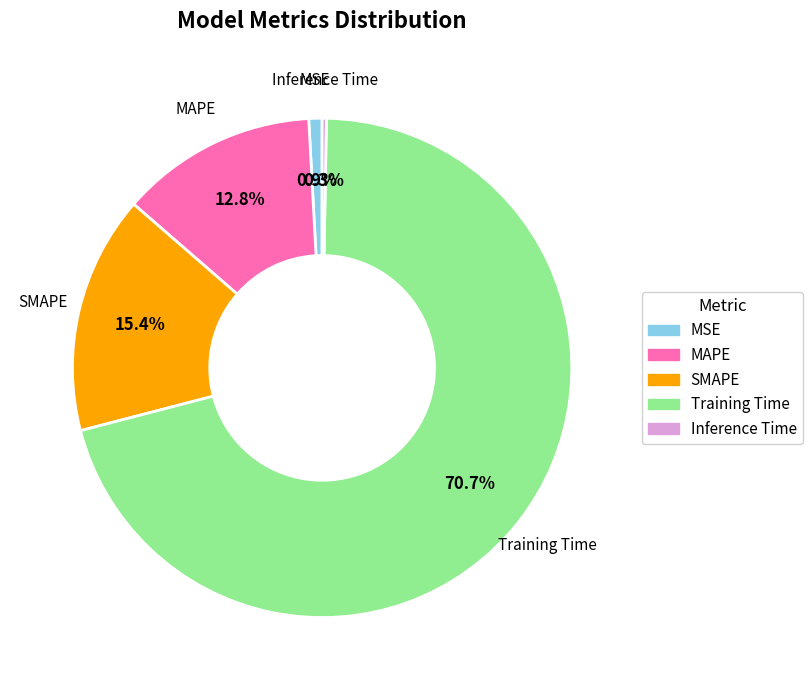

Which category has the biggest portion of the pie?

Training Time